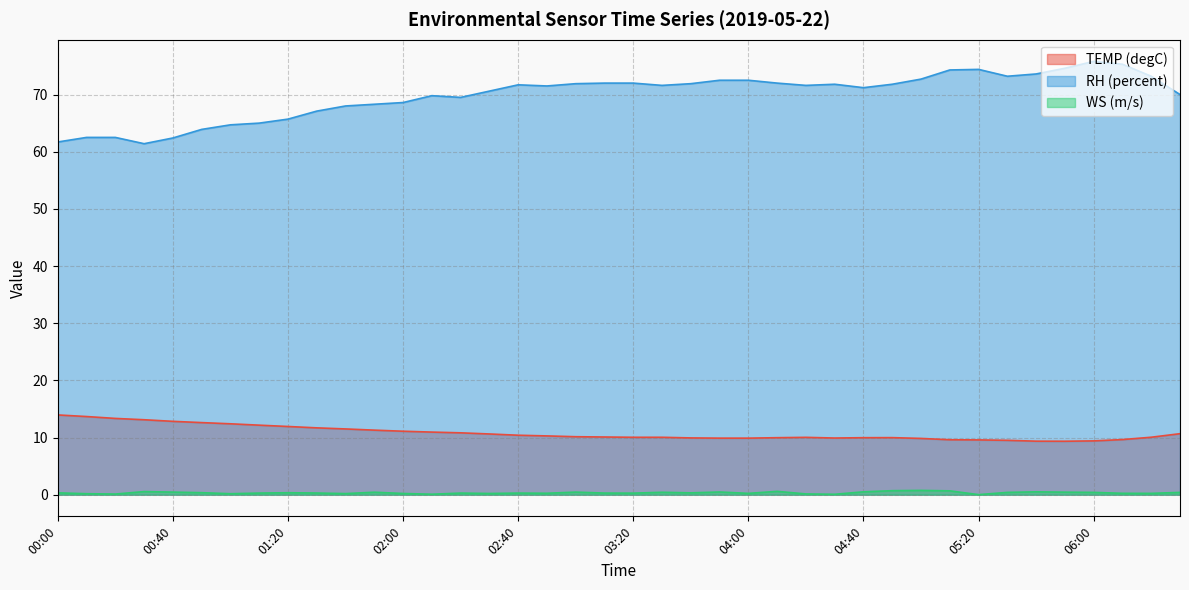

Is it true that TEMP (degC) equals 9.4 at 06:00?

True